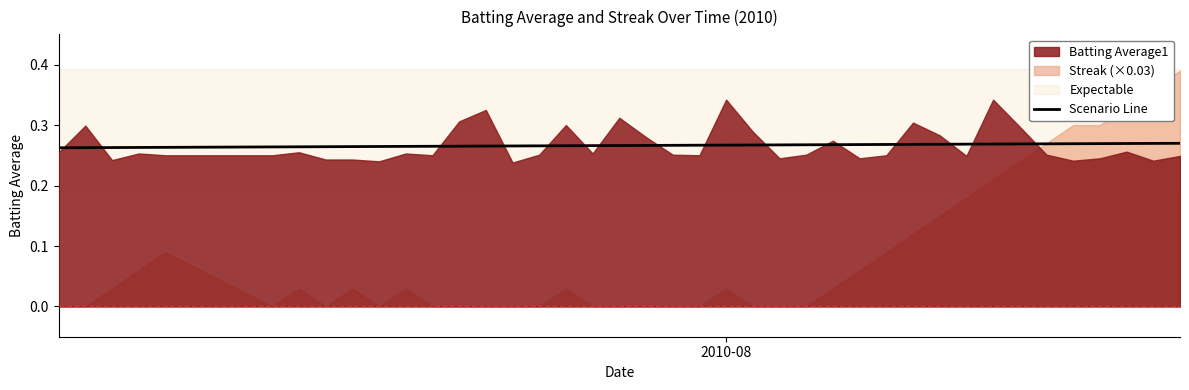

Does the chart display data point markers on the line(s)?

No